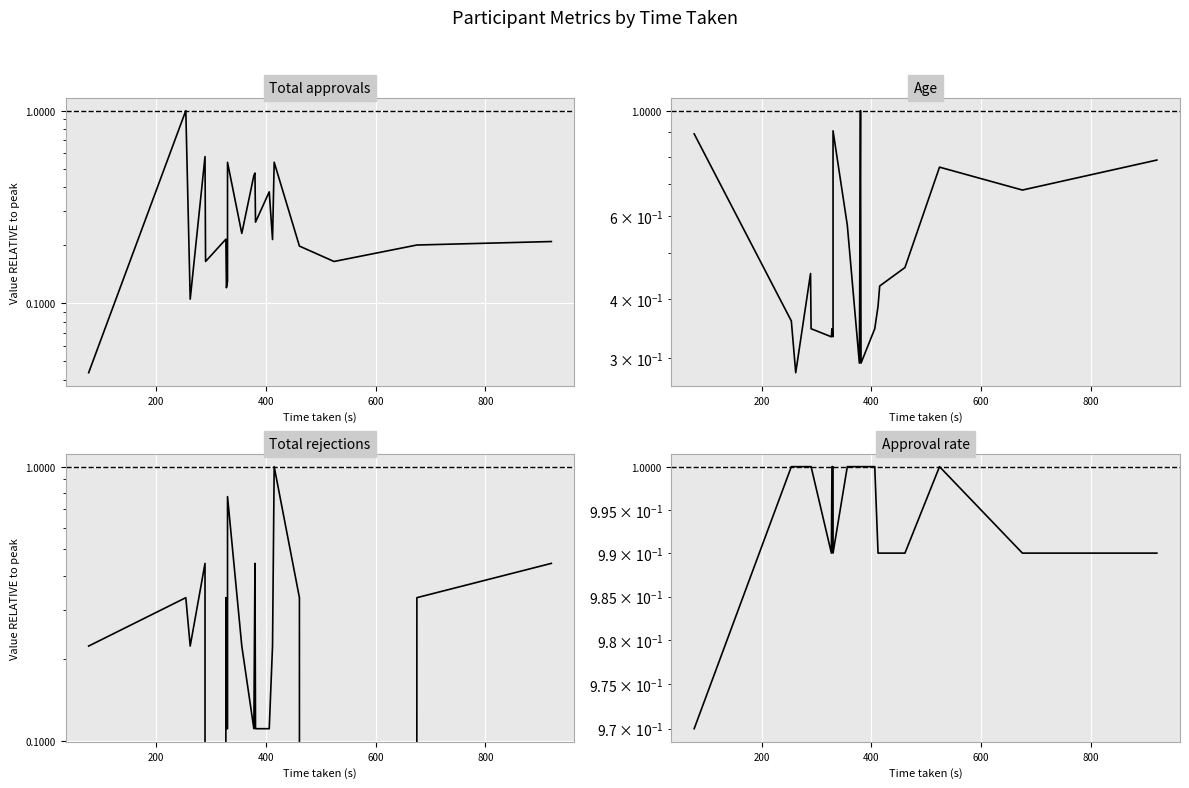

What is the difference between the second highest and second lowest values in the Total rejections series?

0.8